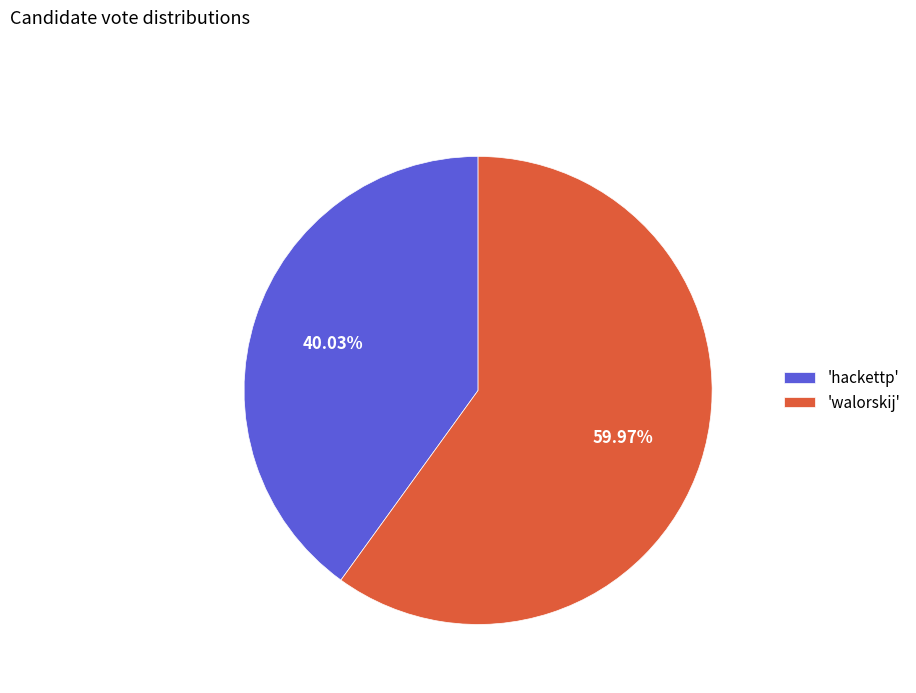

Which slice represents more than half of the pie?

'walorskij'